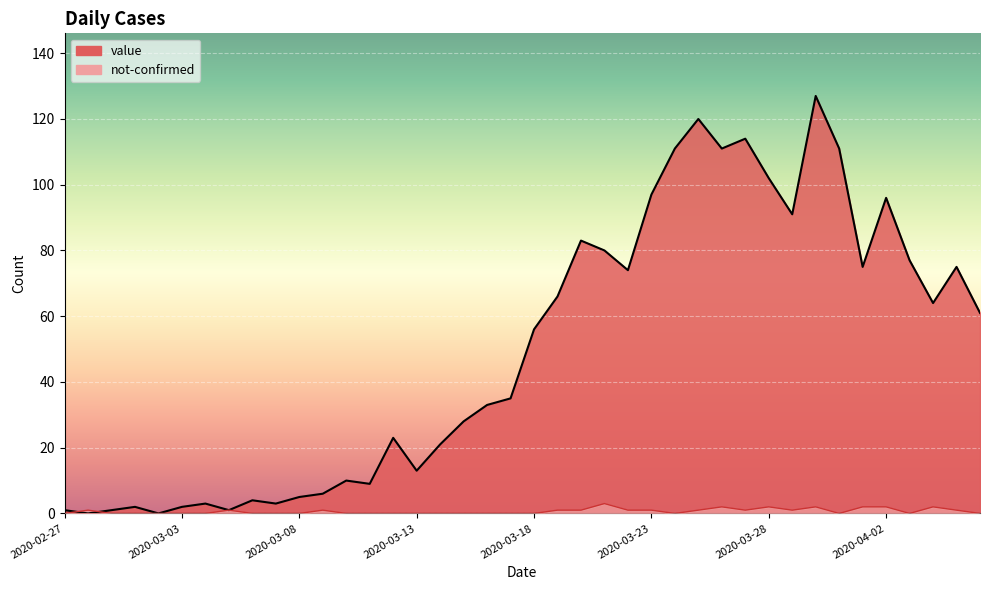

At which category does the chart reach its minimum across all series?

2020-02-28